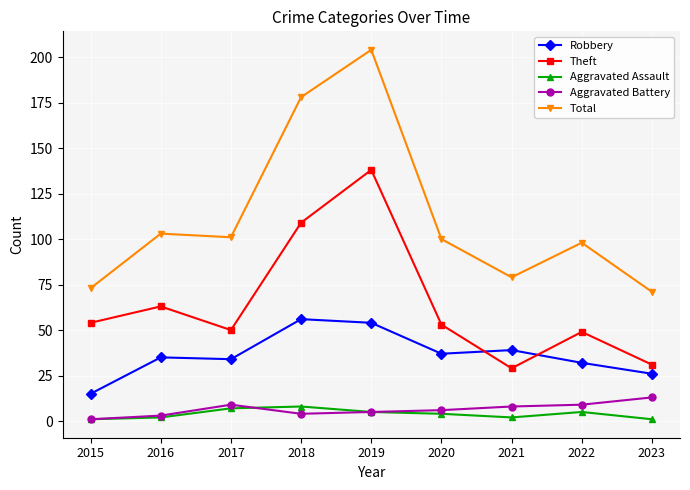

What is the difference between the maximum and minimum values in the Aggravated Battery series?

12